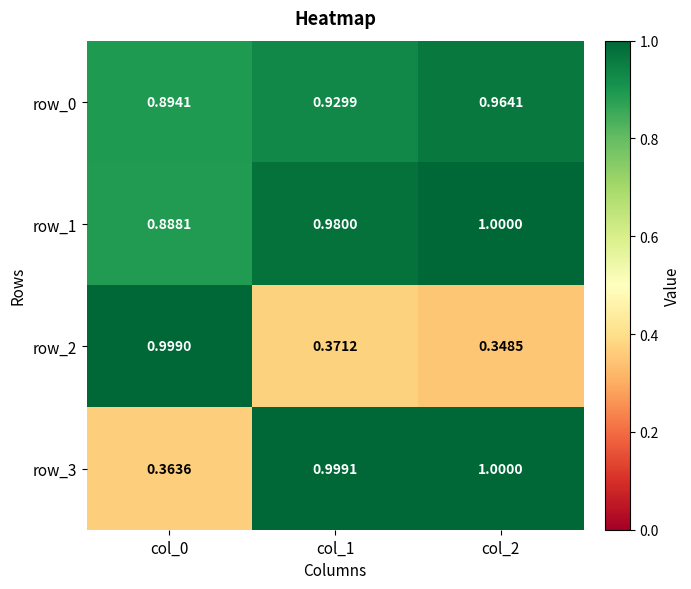

Is the value of row_1 at col_0 greater than the value of row_2 at col_0?

No